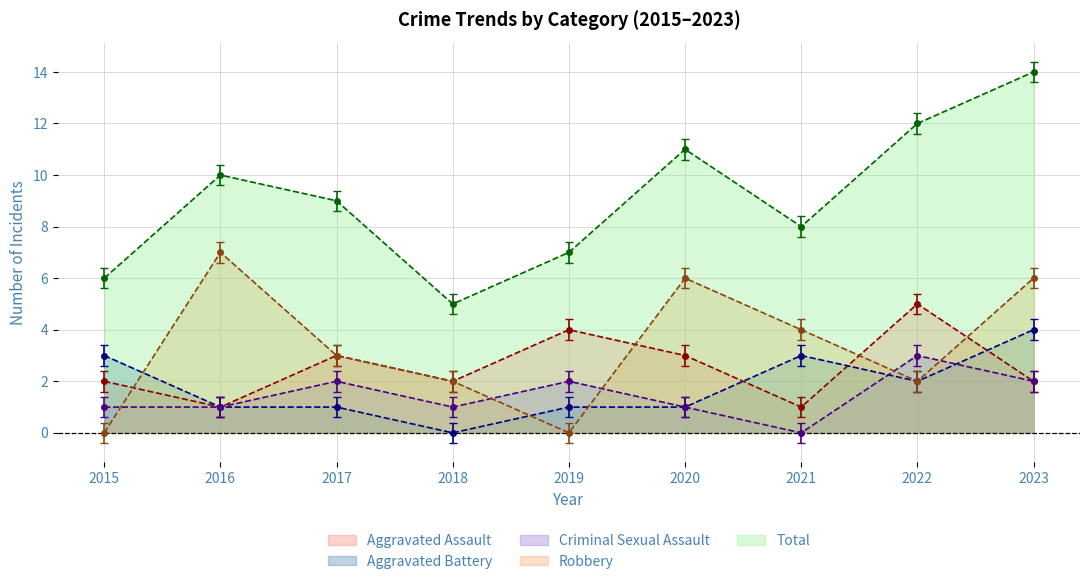

What is the average value of the Aggravated Assault series?

2.6